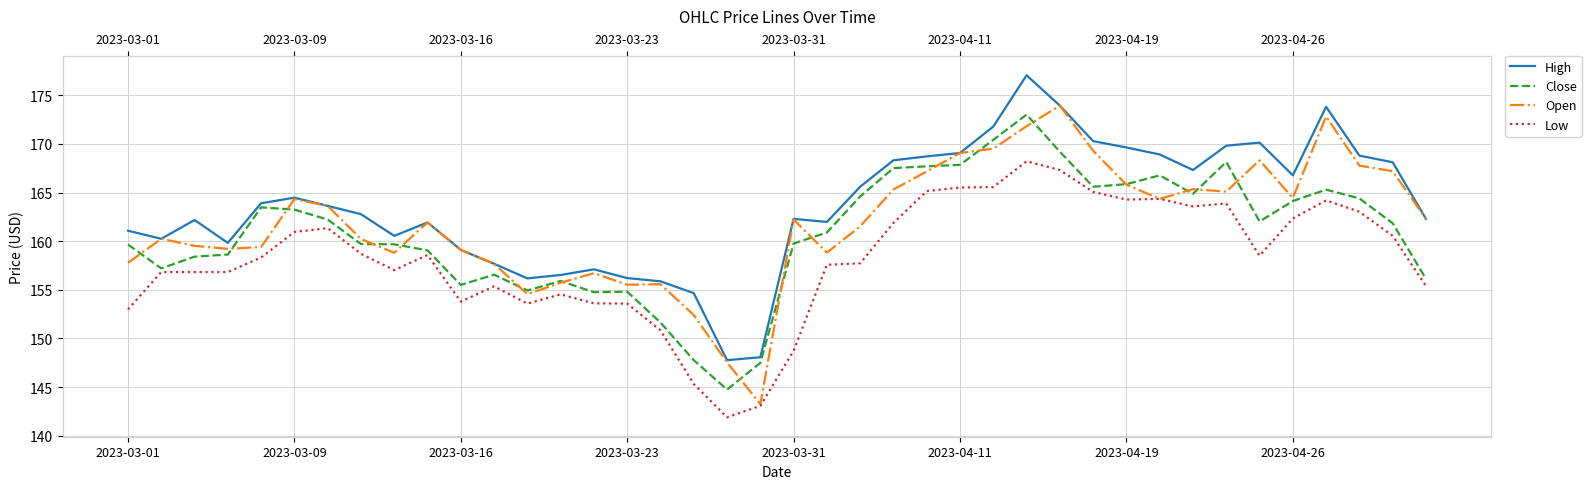

What position from the left is 17?

18